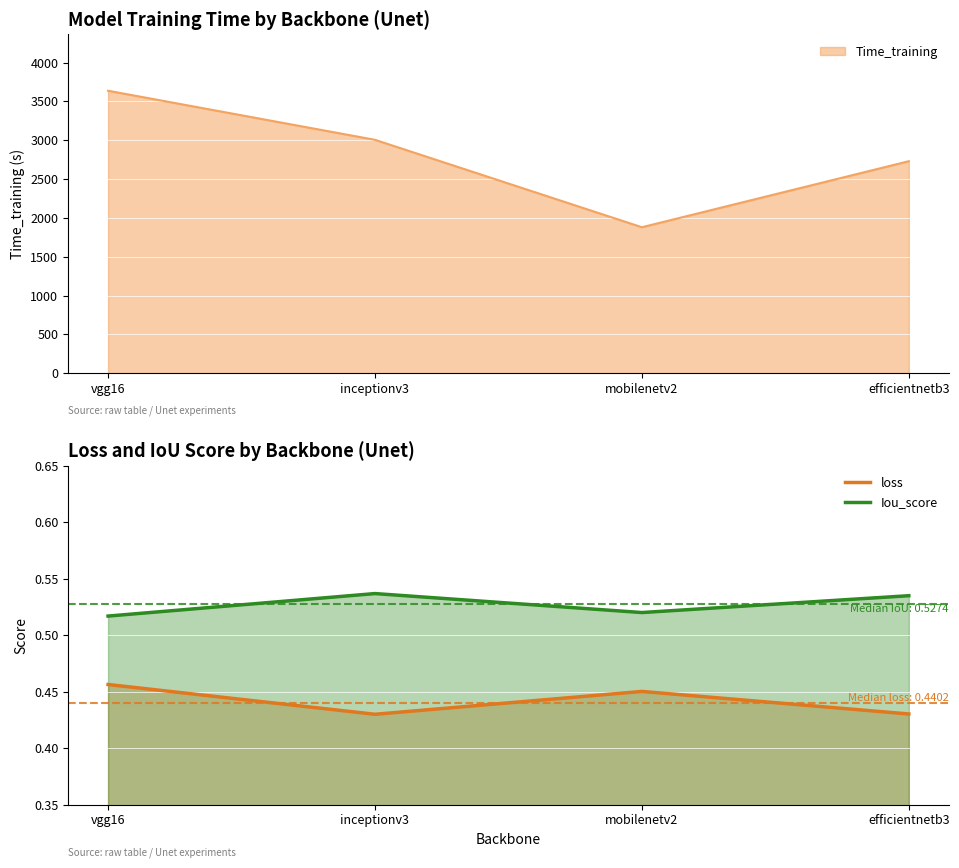

At which category does Iou_score reach its first local valley?

mobilenetv2